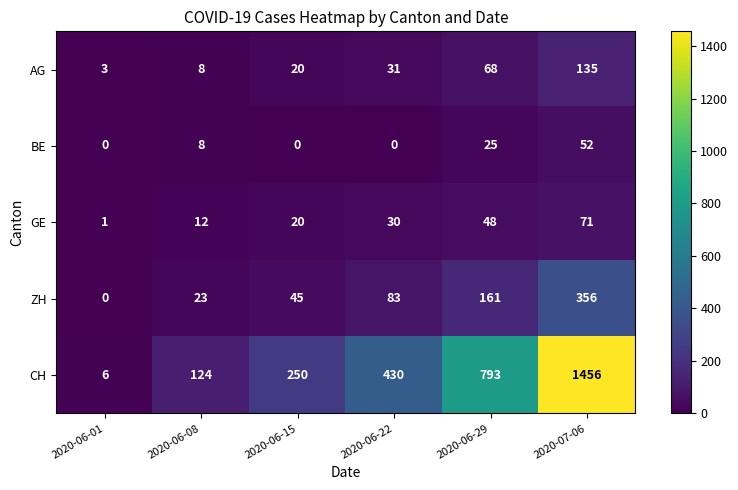

Reading right to left, list all the values displayed in this chart.

AG: 2020-07-06=135	2020-06-29=68	2020-06-22=31	2020-06-15=20	2020-06-08=8	2020-06-01=3
BE: 2020-07-06=52	2020-06-29=25	2020-06-22=0	2020-06-15=0	2020-06-08=8	2020-06-01=0
GE: 2020-07-06=71	2020-06-29=48	2020-06-22=30	2020-06-15=20	2020-06-08=12	2020-06-01=1
ZH: 2020-07-06=356	2020-06-29=161	2020-06-22=83	2020-06-15=45	2020-06-08=23	2020-06-01=0
CH: 2020-07-06=1456	2020-06-29=793	2020-06-22=430	2020-06-15=250	2020-06-08=124	2020-06-01=6